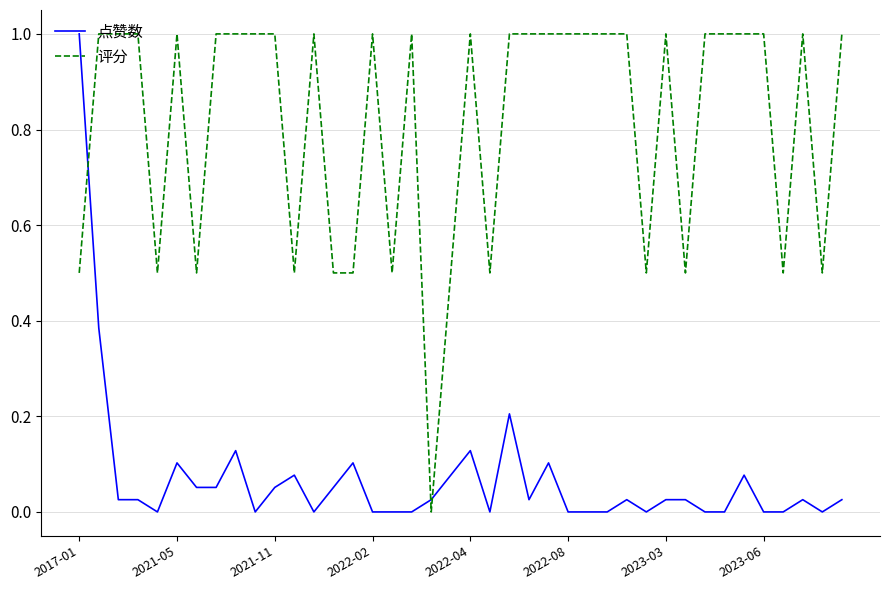

List the series in order of their overall mean, lowest first.

点赞数, 评分